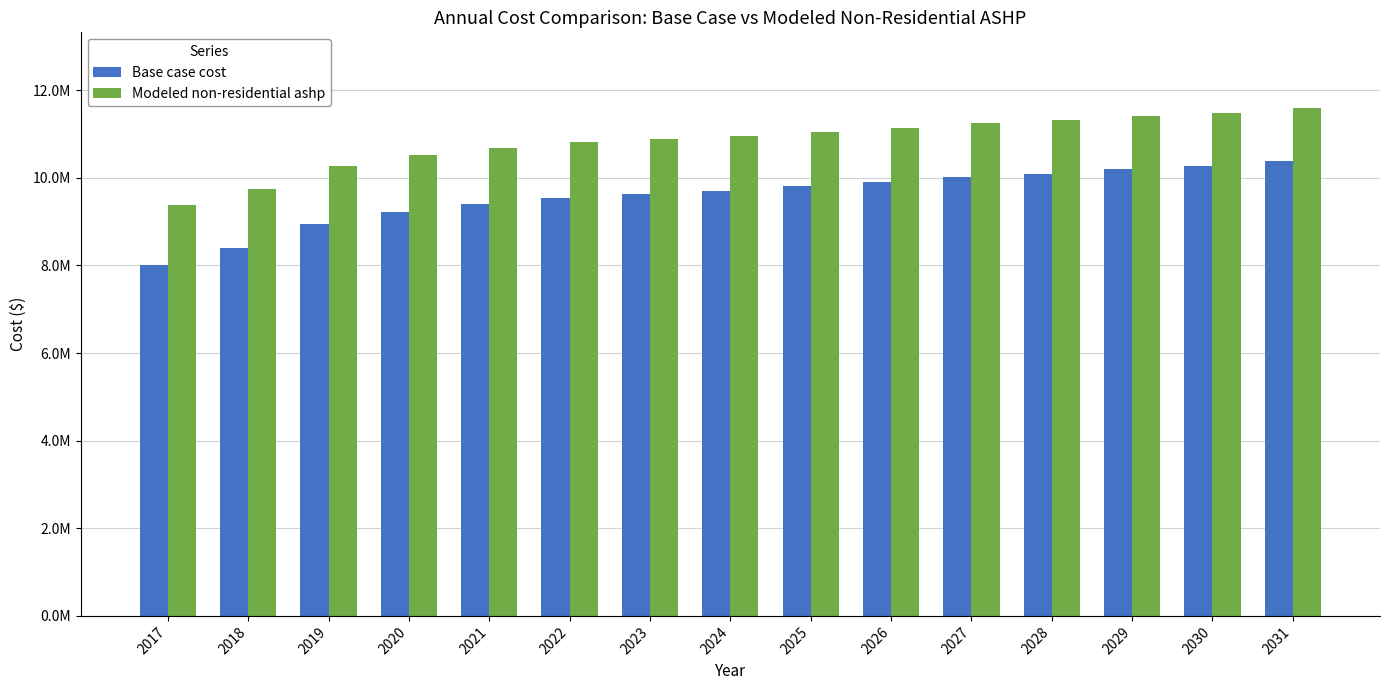

What is the value of the Base case cost bar at the 6th from the left?

9543917.4